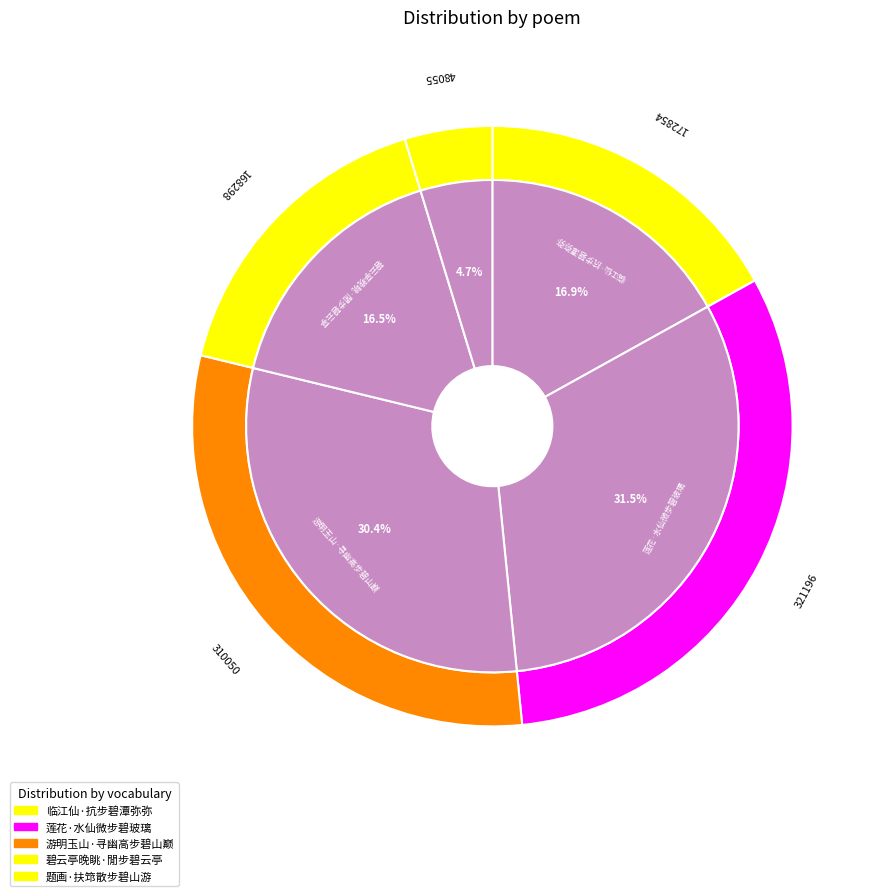

Rank the categories by value from highest to lowest.

莲花·水仙微步碧玻璃, 游明玉山·寻幽高步碧山巅, 临江仙·抗步碧潭弥弥, 碧云亭晚眺·閒步碧云亭, 题画·扶筇散步碧山游